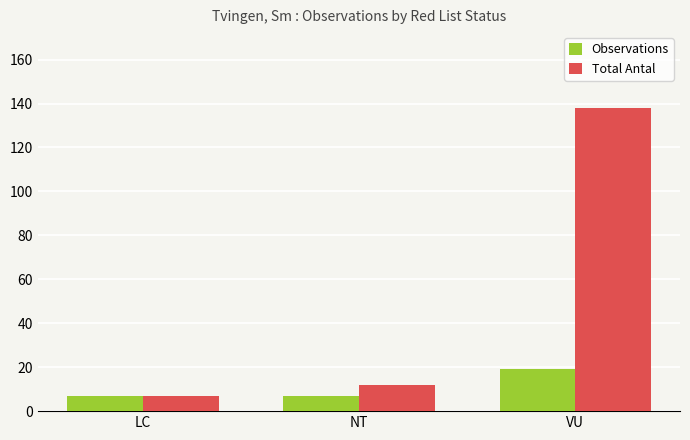

Count the number of data series in this chart.

2